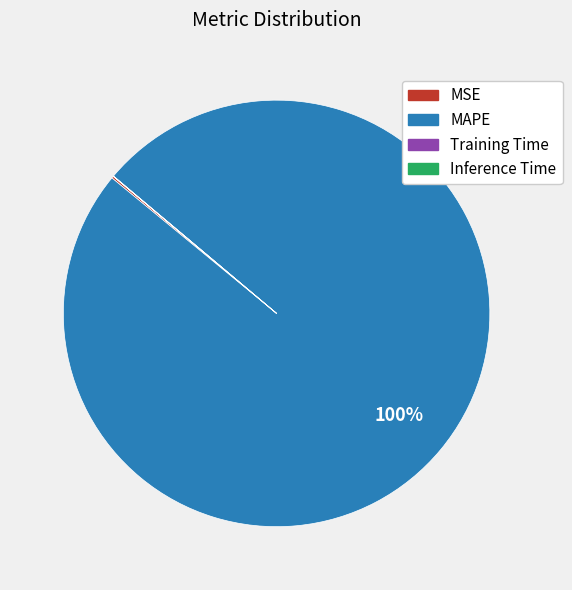

Is there a majority slice in this chart?

Yes